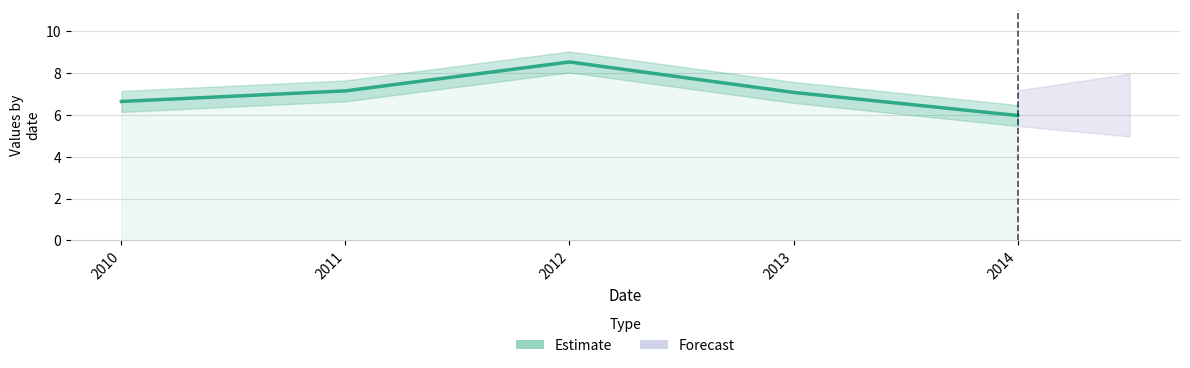

True or false: there are more than 1 points higher than both neighbors.

False